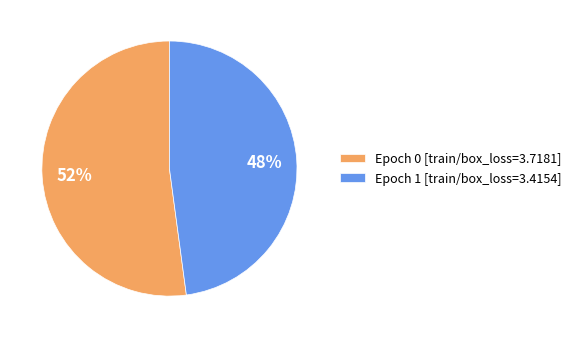

Is it true that Epoch 0 [train/box_loss=3.7181] is 63% of the pie?

False